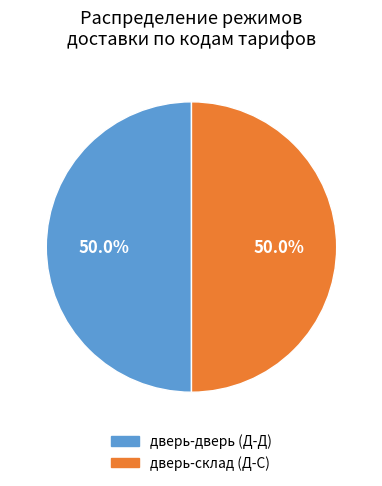

Do дверь-дверь (Д-Д) and дверь-склад (Д-С) together represent more than half of the pie?

Yes